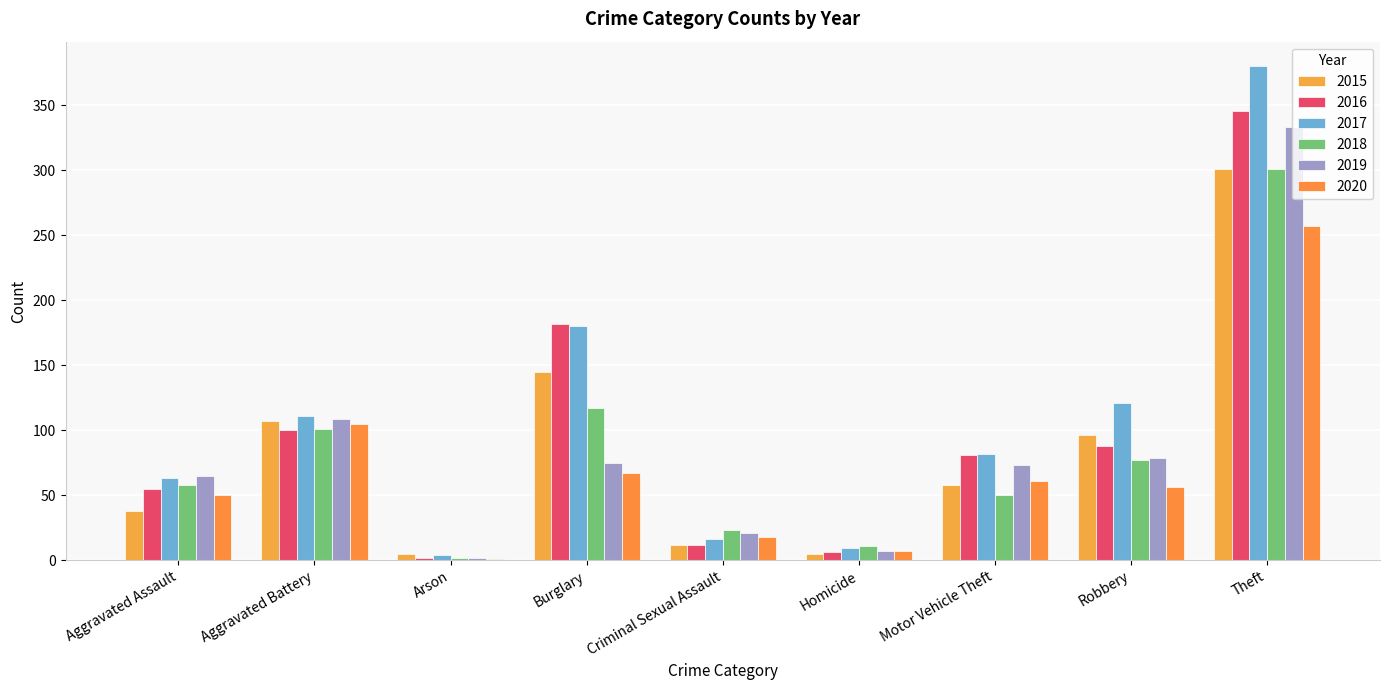

Where does the 2016 series first go above 81?

Aggravated Battery